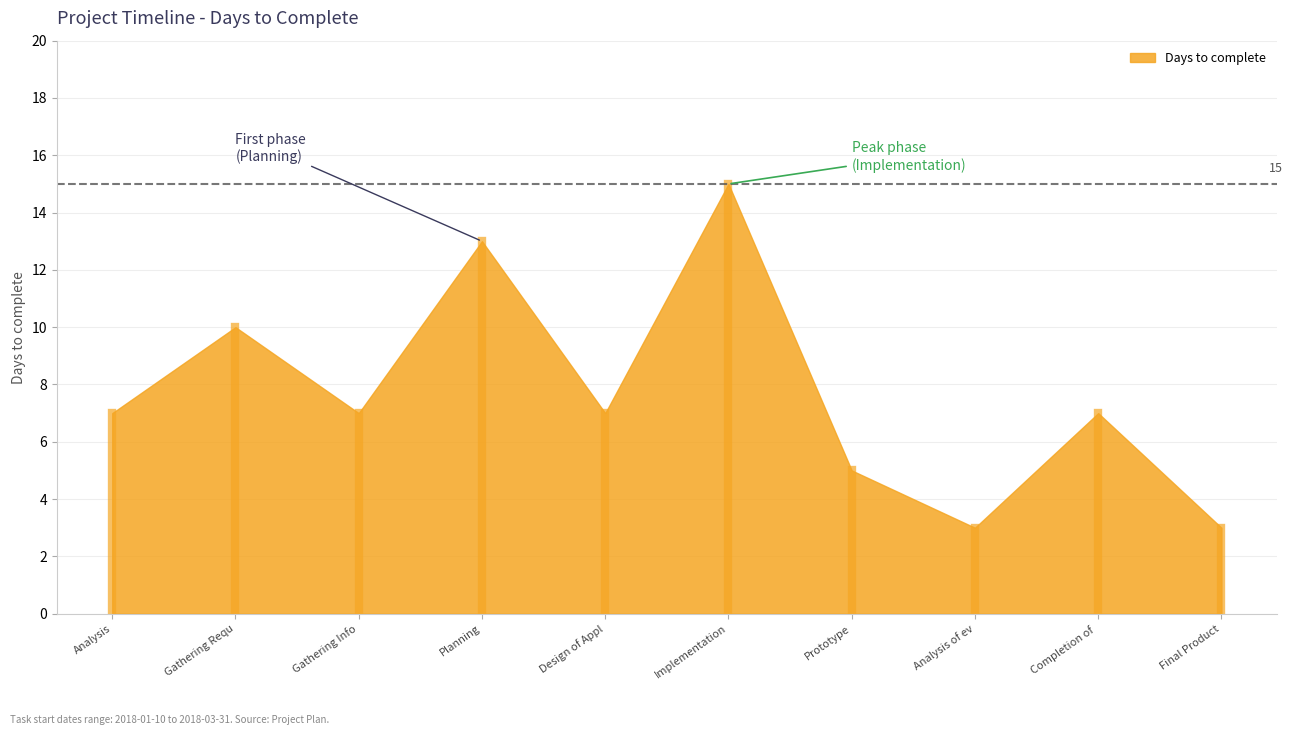

Reading left to right, extract all data points from this chart.

Analysis=7	Gathering Requ=10	Gathering Info=7	Planning=13	Design of Appl=7	Implementation=15	Prototype=5	Analysis of ev=3	Completion of =7	Final Product=3